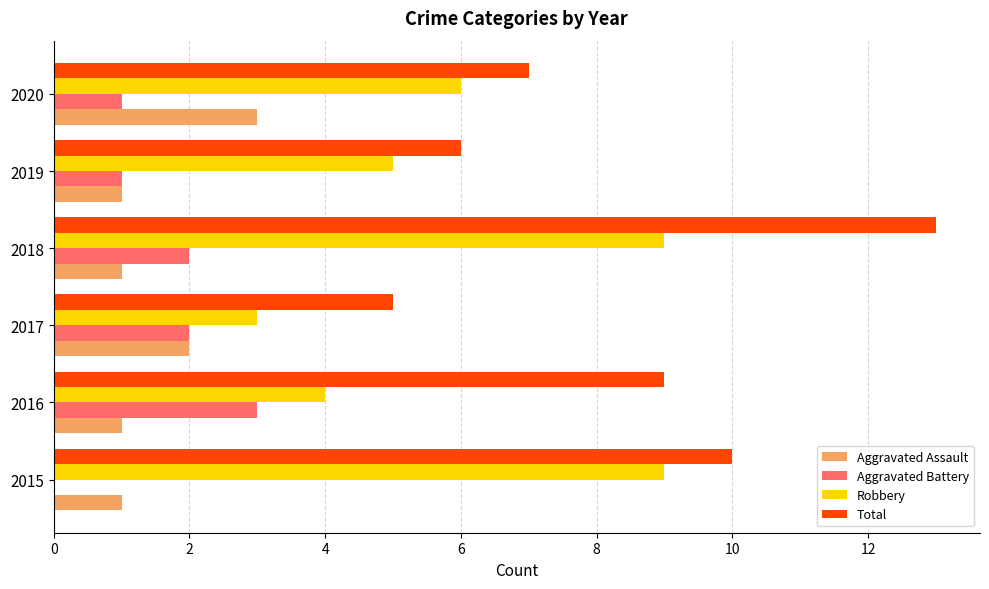

Is it true that Aggravated Battery equals 2 at 2017?

True